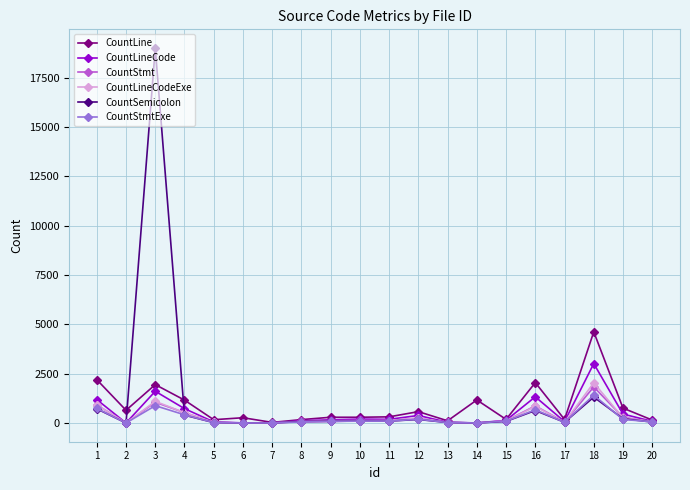

Which series has the widest spread of values?

CountSemicolon